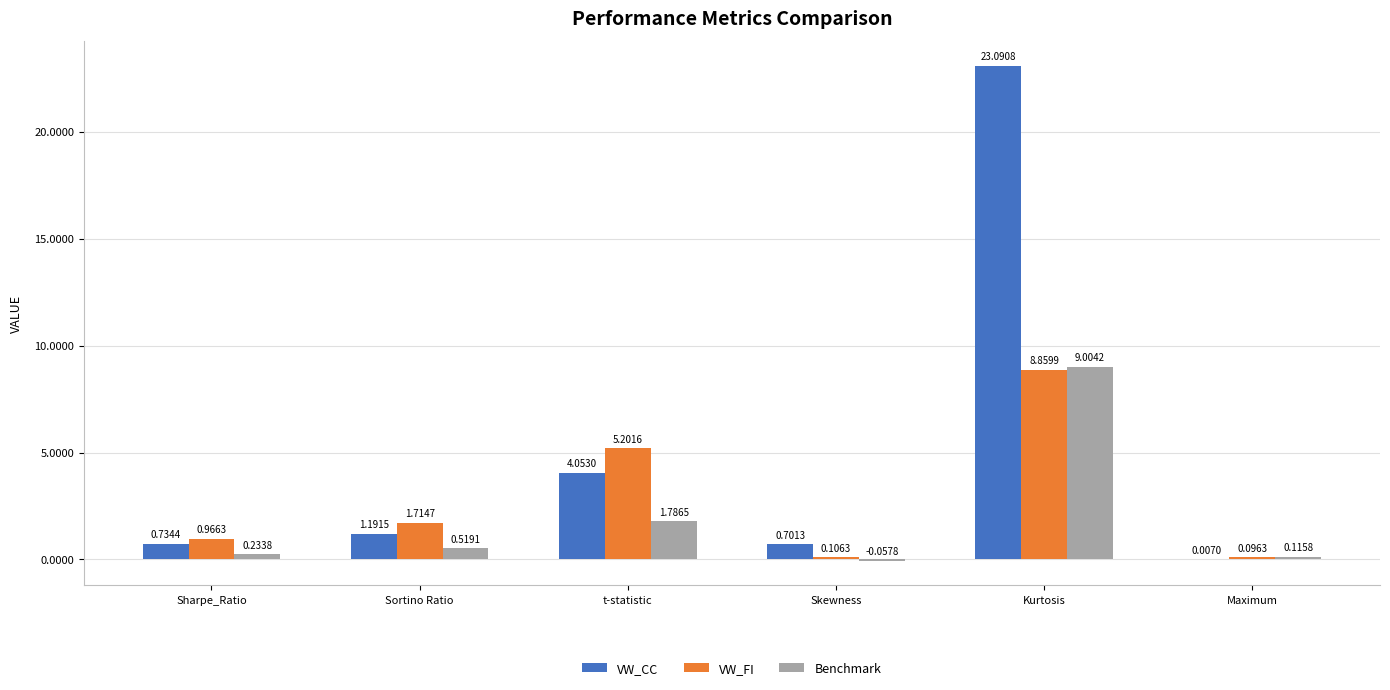

How many positive values does the Benchmark series have?

5